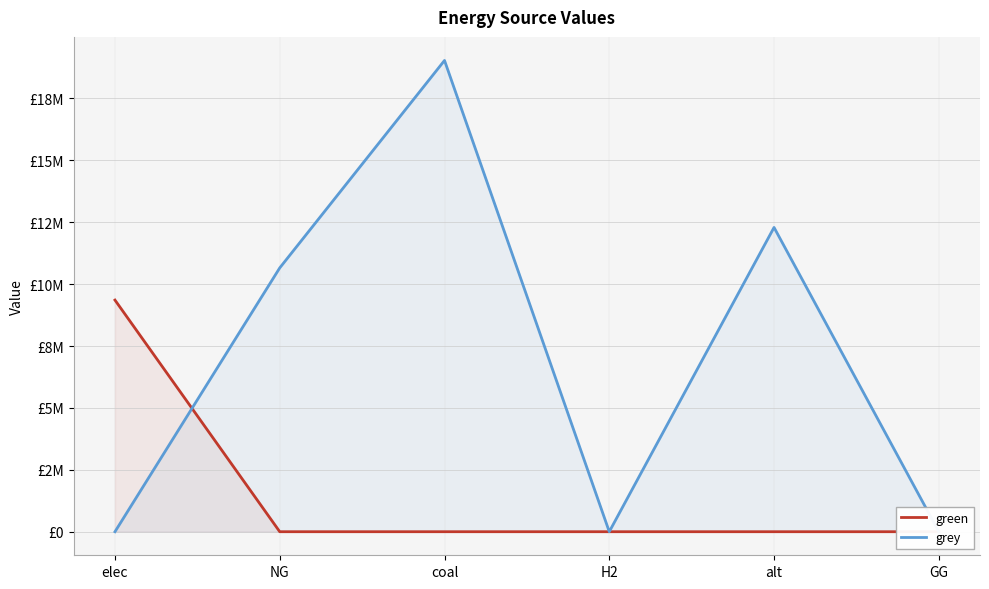

At which category is the sum across all series the highest?

coal